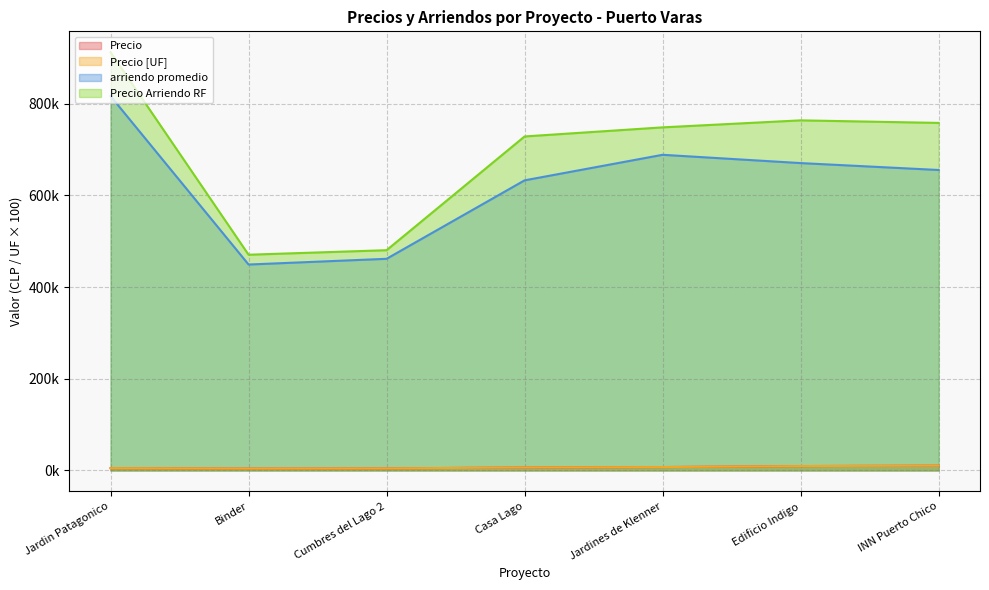

Which series has the largest range (max minus min)?

Precio Arriendo RF